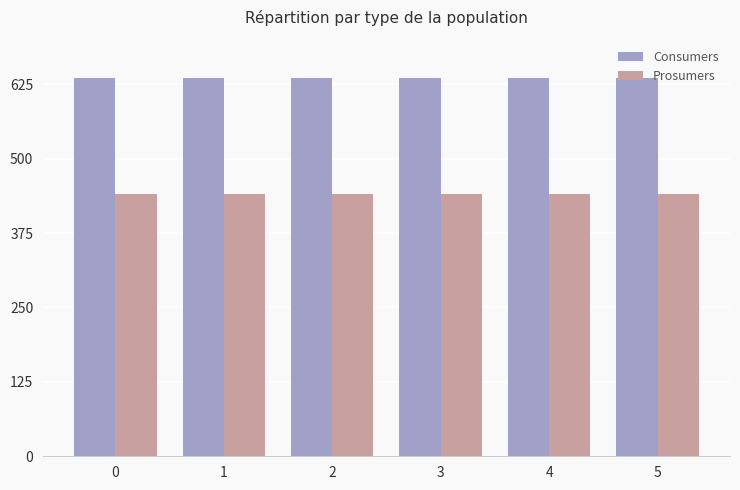

What is the total value across all series at 3?

1075